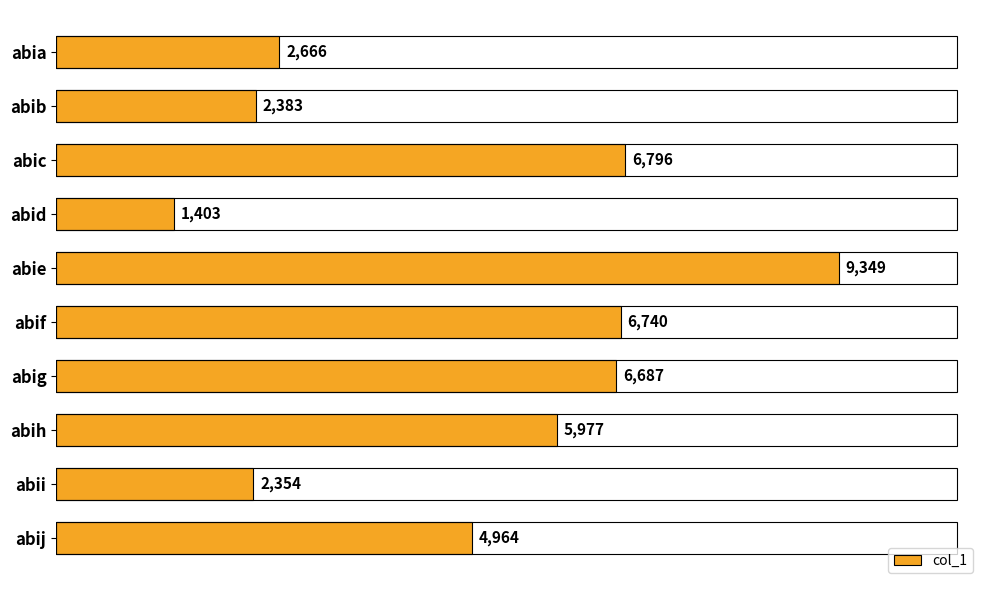

What is the value of the 9th bar from the top?

2354